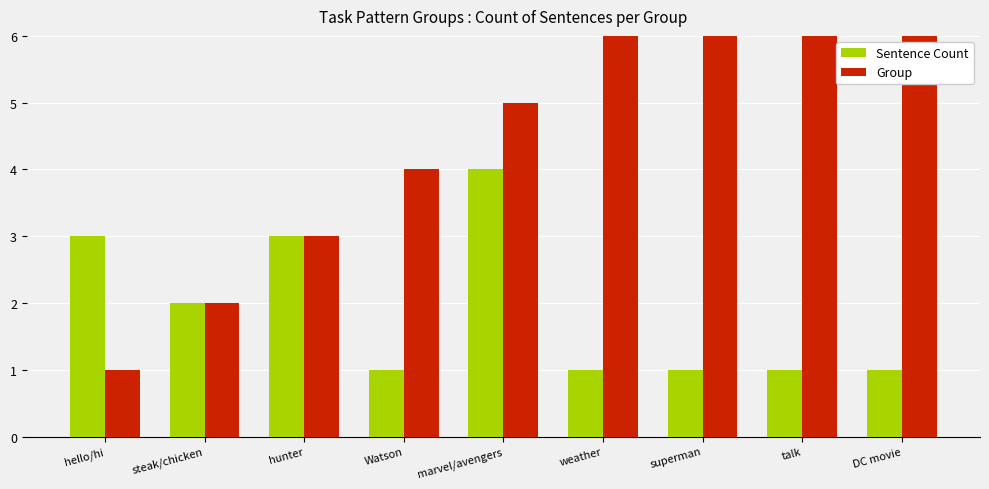

The value of Group at DC movie is 9. True or false?

True